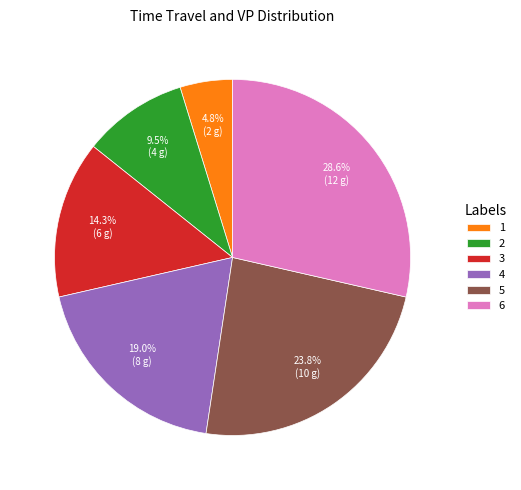

How many slices are in this pie chart?

6